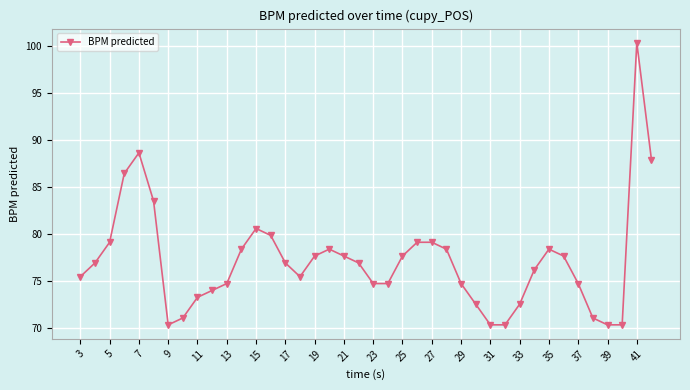

Count the number of values greater than 76.

22